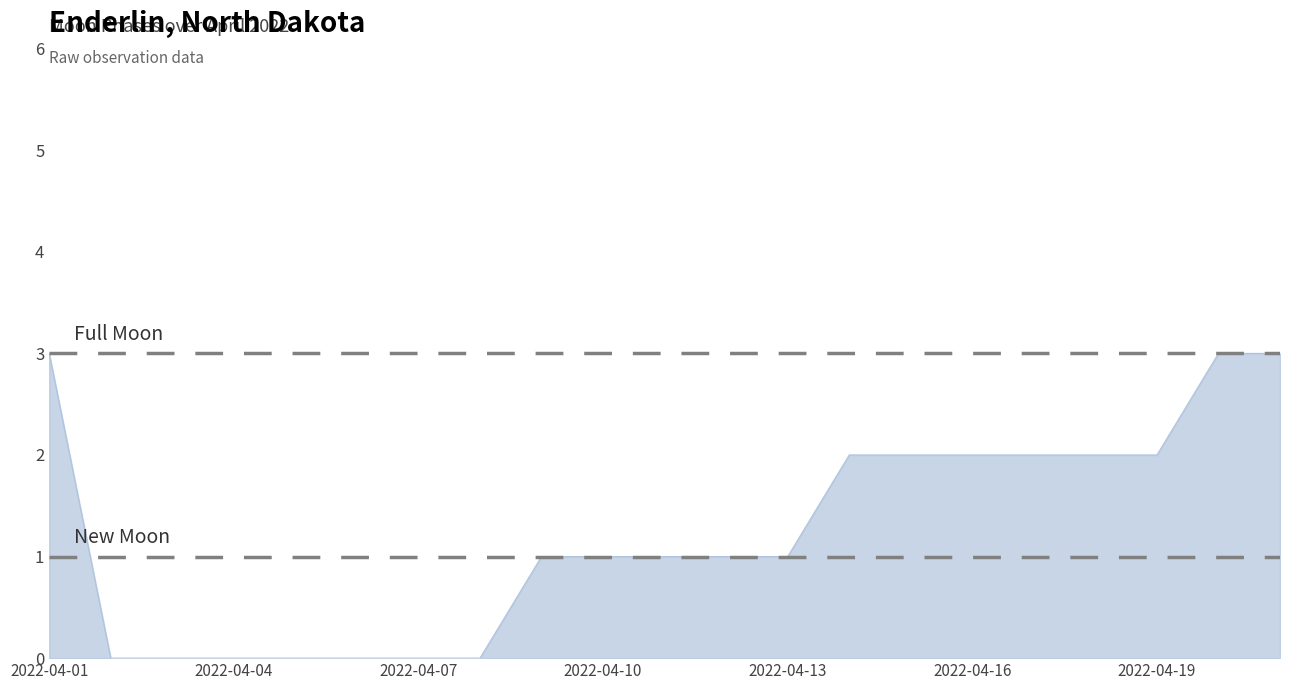

Does the chart display data point markers on the line(s)?

No